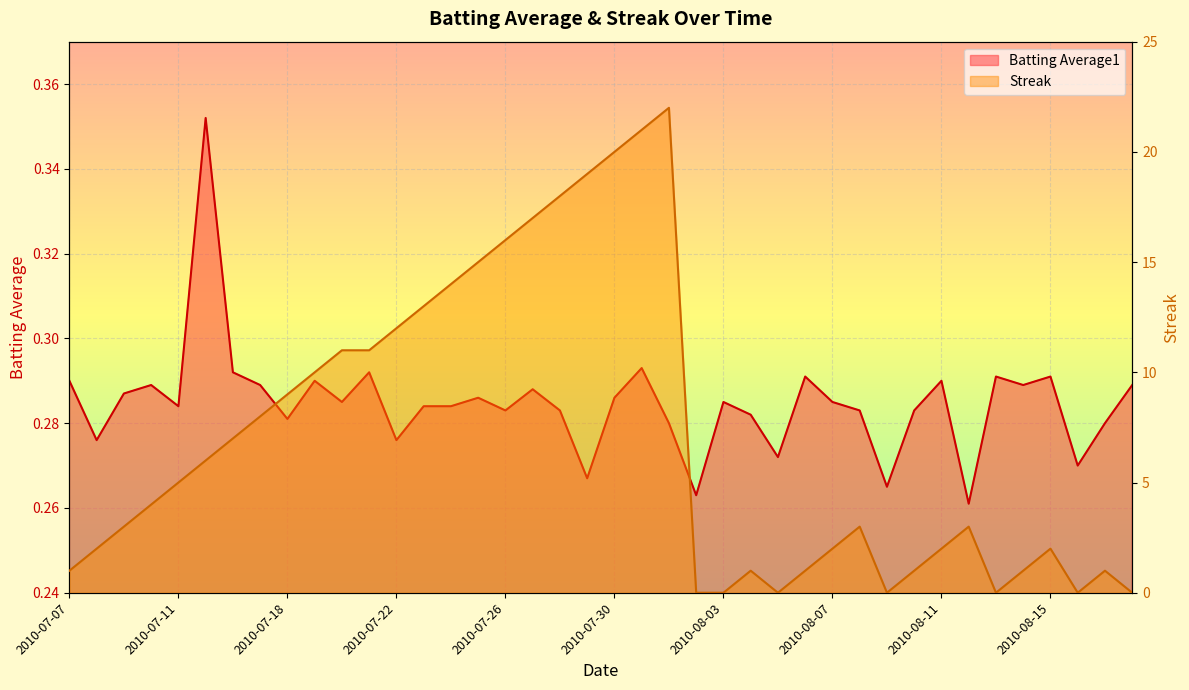

Reading left to right, list all the values displayed in this chart.

Batting Average1: 2010-07-07=0.3	2010-07-08=0.3	2010-07-09=0.3	2010-07-10=0.3	2010-07-11=0.3	2010-07-15=0.4	2010-07-16=0.3	2010-07-17=0.3	2010-07-18=0.3	2010-07-19=0.3	2010-07-20=0.3	2010-07-21=0.3	2010-07-22=0.3	2010-07-23=0.3	2010-07-24=0.3	2010-07-25=0.3	2010-07-26=0.3	2010-07-27=0.3	2010-07-28=0.3	2010-07-29=0.3	2010-07-30=0.3	2010-07-31=0.3	2010-08-01=0.3	2010-08-02=0.3	2010-08-03=0.3	2010-08-04=0.3	2010-08-05=0.3	2010-08-06=0.3	2010-08-07=0.3	2010-08-08=0.3	2010-08-09=0.3	2010-08-10=0.3	2010-08-11=0.3	2010-08-12=0.3	2010-08-13=0.3	2010-08-14=0.3	2010-08-15=0.3	2010-08-16=0.3	2010-08-17=0.3	2010-08-18=0.3
Streak: 2010-07-07=1.0	2010-07-08=2.0	2010-07-09=3.0	2010-07-10=4.0	2010-07-11=5.0	2010-07-15=6.0	2010-07-16=7.0	2010-07-17=8.0	2010-07-18=9.0	2010-07-19=10.0	2010-07-20=11.0	2010-07-21=11.0	2010-07-22=12.0	2010-07-23=13.0	2010-07-24=14.0	2010-07-25=15.0	2010-07-26=16.0	2010-07-27=17.0	2010-07-28=18.0	2010-07-29=19.0	2010-07-30=20.0	2010-07-31=21.0	2010-08-01=22.0	2010-08-02=0.0	2010-08-03=0.0	2010-08-04=1.0	2010-08-05=0.0	2010-08-06=1.0	2010-08-07=2.0	2010-08-08=3.0	2010-08-09=0.0	2010-08-10=1.0	2010-08-11=2.0	2010-08-12=3.0	2010-08-13=0.0	2010-08-14=1.0	2010-08-15=2.0	2010-08-16=0.0	2010-08-17=1.0	2010-08-18=0.0